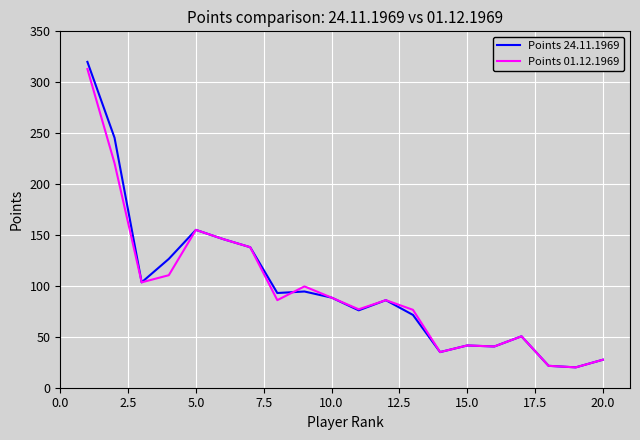

Which series has the largest range (max minus min)?

Points 24.11.1969